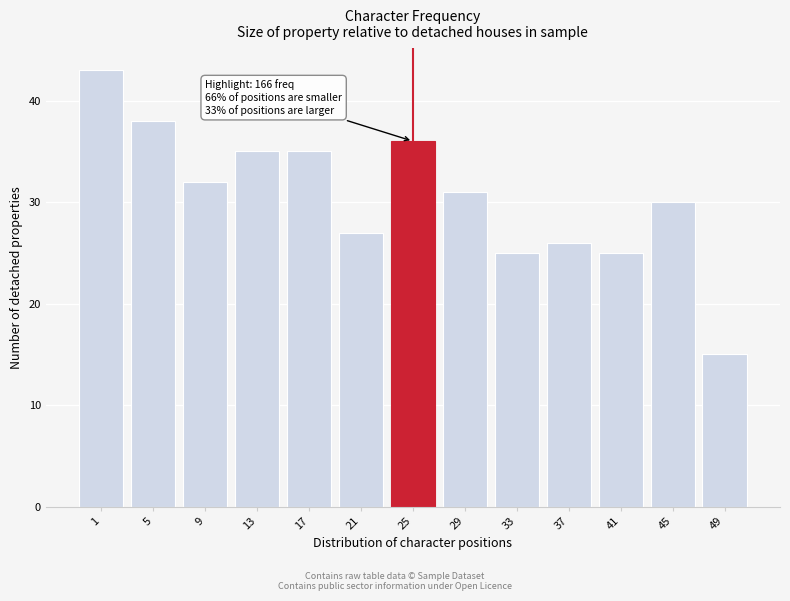

Reading left to right, extract all data points from this chart.

1=43	5=38	9=32	13=35	17=35	21=27	25=36	29=31	33=25	37=26	41=25	45=30	49=15